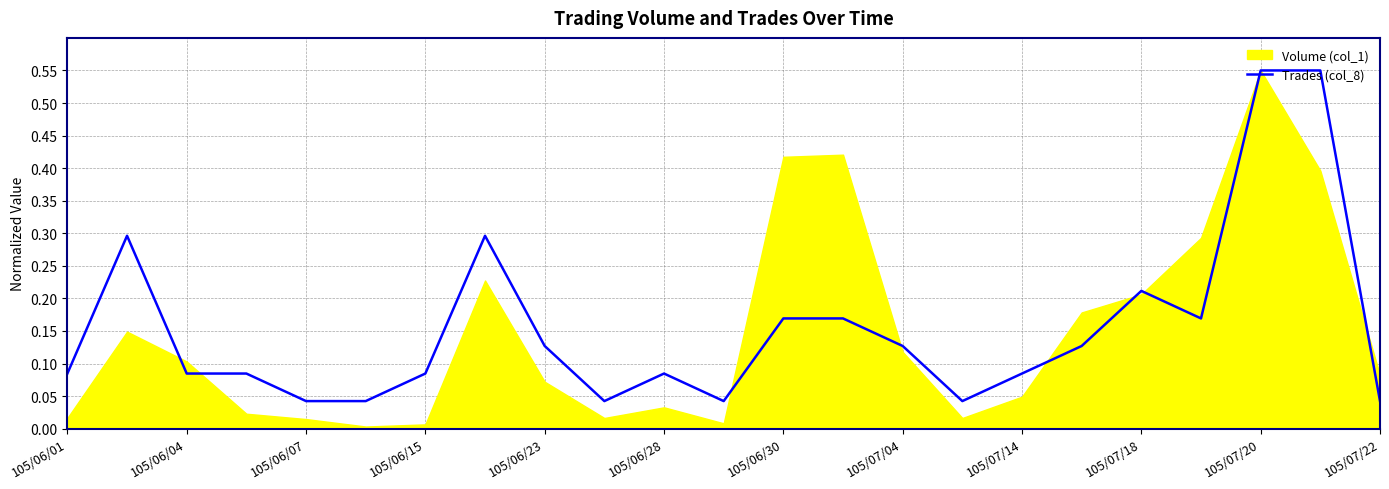

What is the label of the 23rd point from the right?

105/06/01